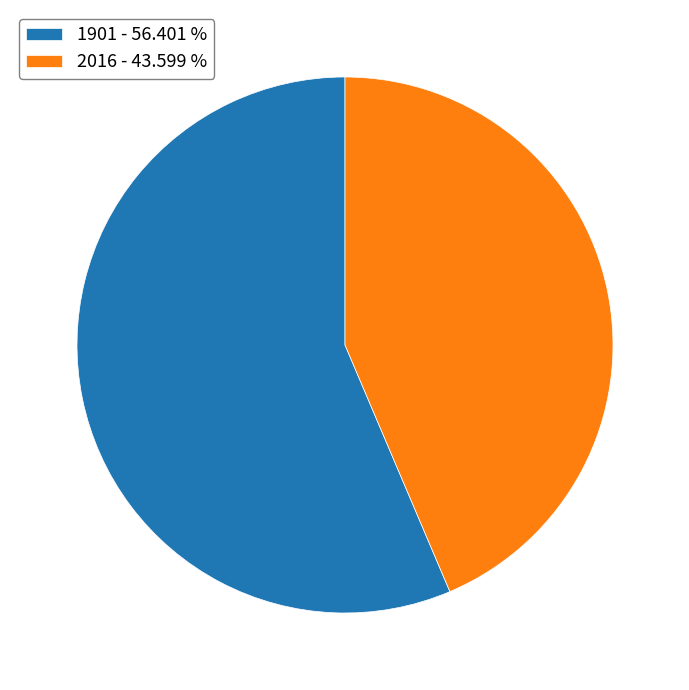

How many slices are in this pie chart?

2